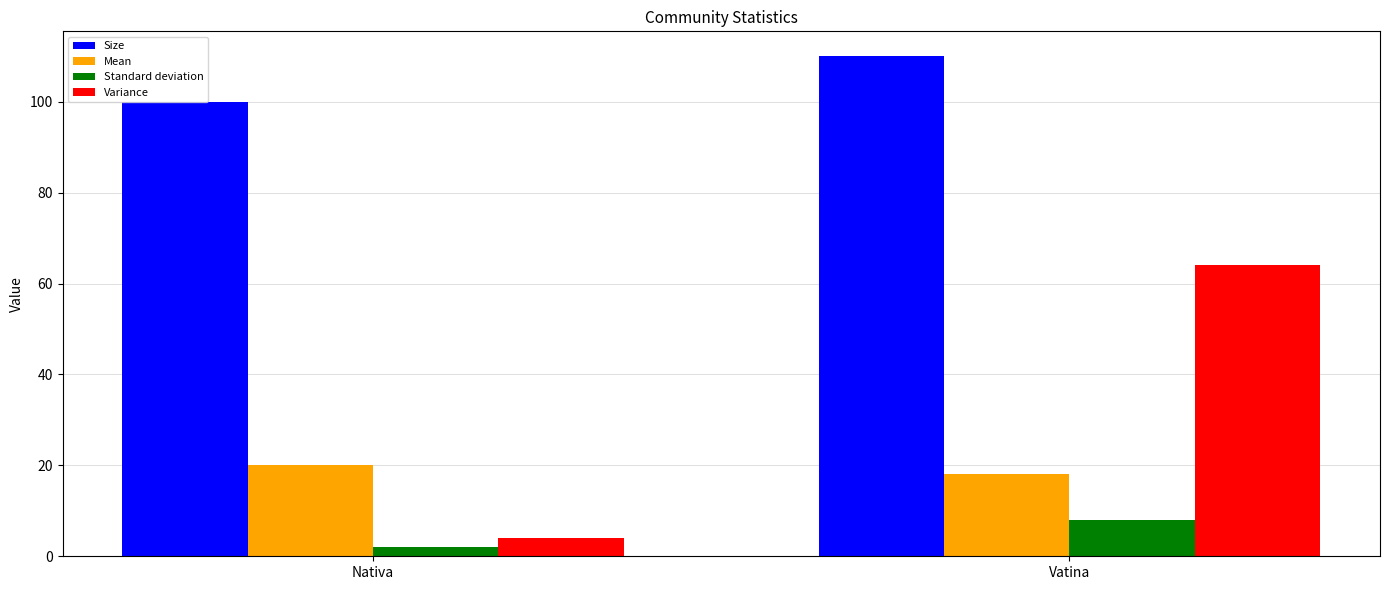

Which series has the largest total across all categories?

Size